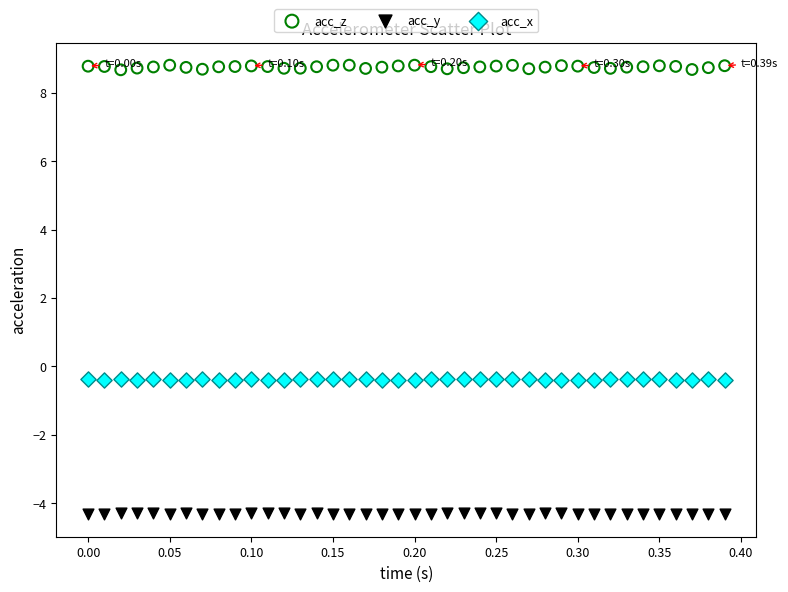

Which series contains the lowest Y value?

acc_y